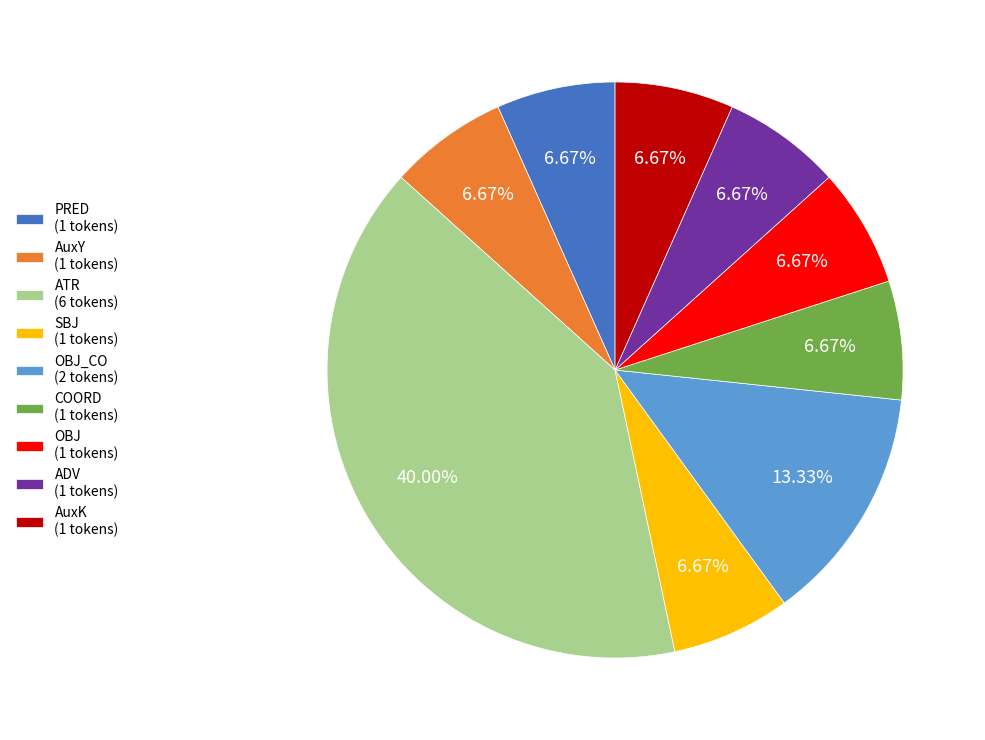

Does AuxK (1 tokens) represent more than half of the total?

No